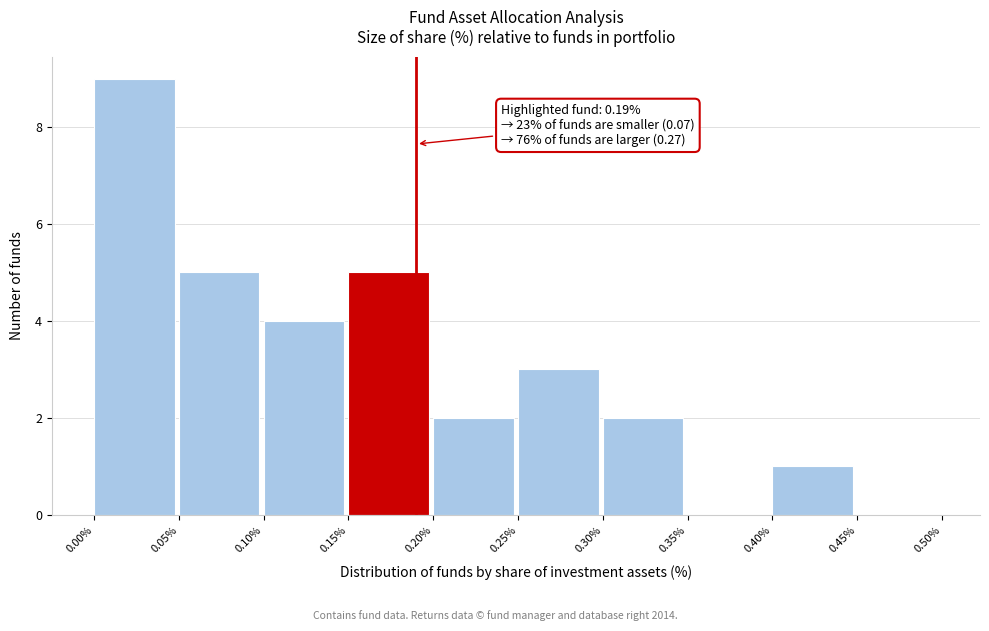

Over which range of the x-axis is the bar tallest?

0.00% to 0.05%